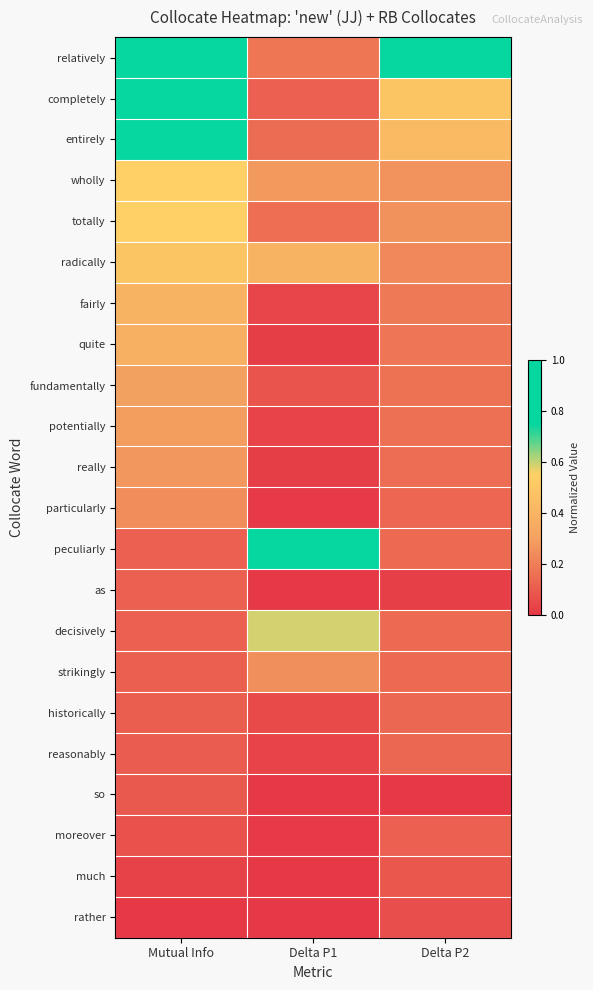

At how many categories does at least one series exceed 0?

3